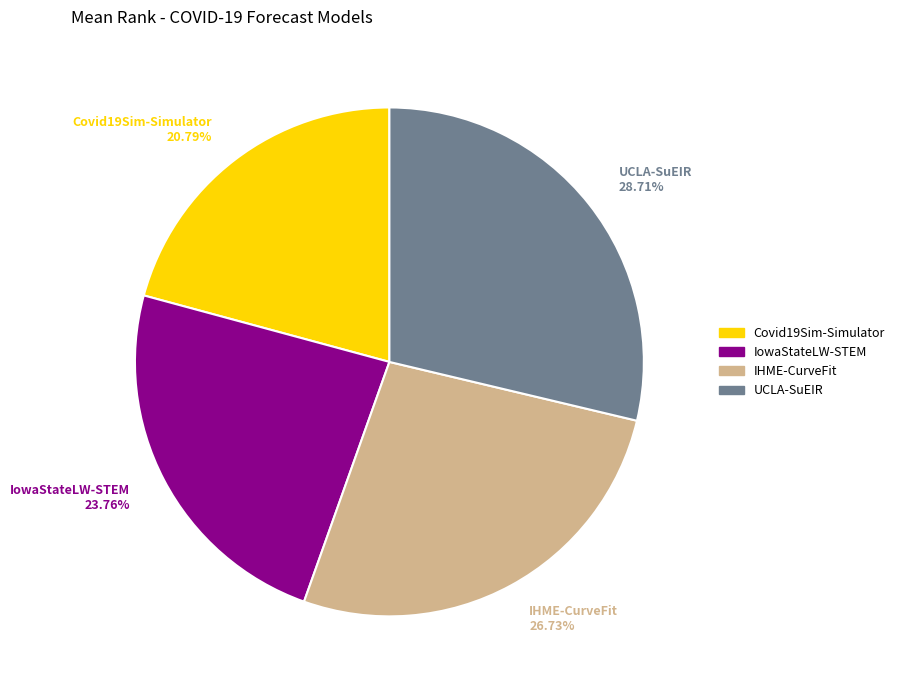

What is the ratio of the value at Covid19Sim-Simulator to the value at IHME-CurveFit?

0.8